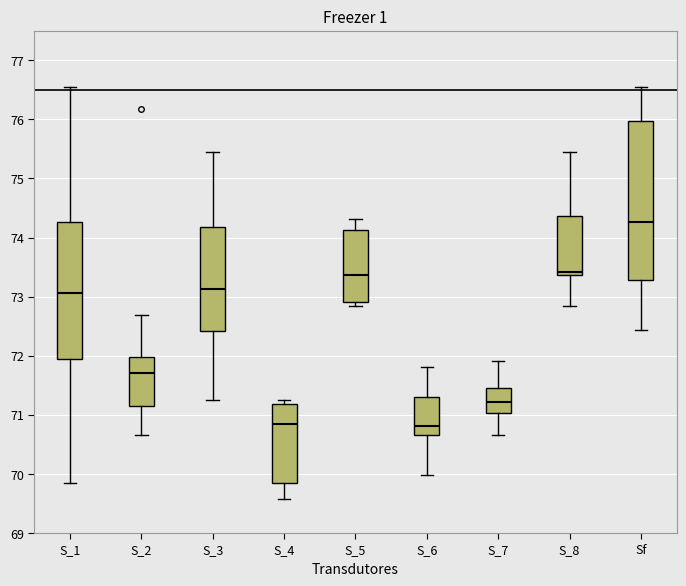

Reading left to right, transcribe this box plot: for each box, give where its median line is, the range the box spans, and where its two whiskers end, as read against the y-axis. The values are not printed on the chart, so give them approximately, as read against the axis.

S_1: median 73.1, box 71.9 to 74.3, whiskers 69.8 to 76.5
S_2: median 71.7, box 71.1 to 72.0, whiskers 70.7 to 72.7
S_3: median 73.1, box 72.4 to 74.2, whiskers 71.2 to 75.4
S_4: median 70.8, box 69.8 to 71.2, whiskers 69.6 to 71.2 (just above the box's upper edge)
S_5: median 73.4, box 72.9 to 74.1, whiskers 72.8 to 74.3
S_6: median 70.8, box 70.7 to 71.3, whiskers 70.0 to 71.8
S_7: median 71.2, box 71.0 to 71.5, whiskers 70.7 to 71.9
S_8: median 73.4 (just above the box's lower edge), box 73.4 to 74.4, whiskers 72.8 to 75.4
Sf: median 74.3, box 73.3 to 76.0, whiskers 72.4 to 76.5